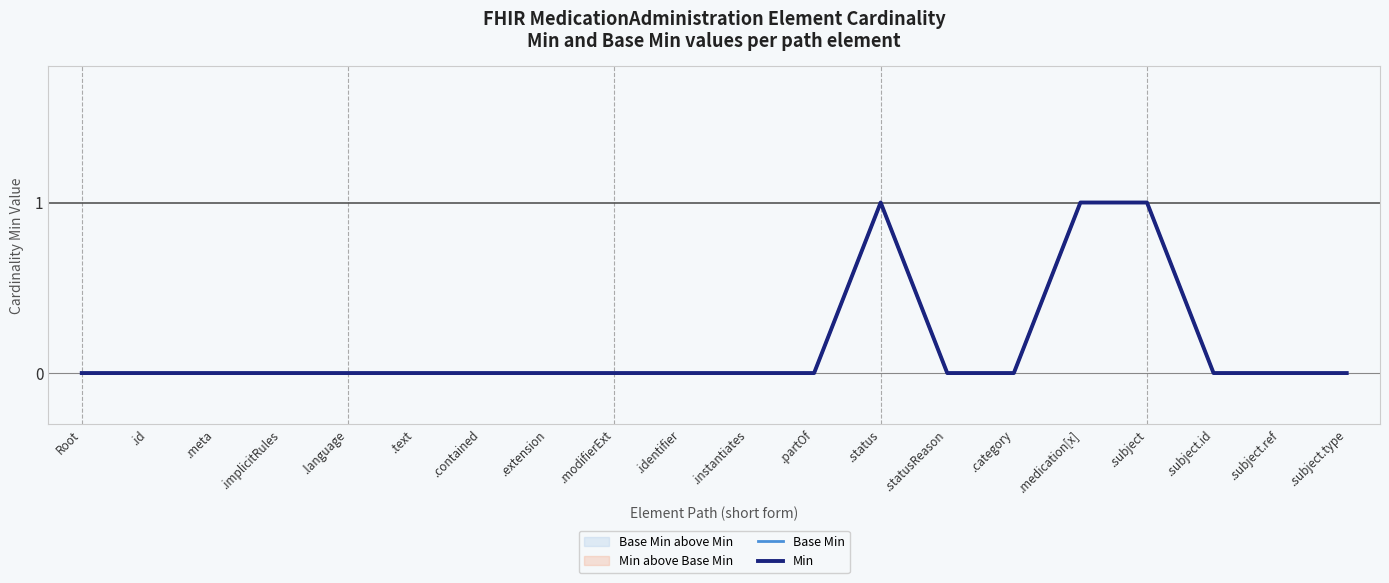

Reading right to left, list all the values displayed in this chart.

Base Min: .subject.type=0	.subject.ref=0	.subject.id=0	.subject=1	.medication[x]=1	.category=0	.statusReason=0	.status=1	.partOf=0	.instantiates=0	.identifier=0	.modifierExt=0	.extension=0	.contained=0	.text=0	.language=0	.implicitRules=0	.meta=0	.id=0	Root=0
Min: .subject.type=0	.subject.ref=0	.subject.id=0	.subject=1	.medication[x]=1	.category=0	.statusReason=0	.status=1	.partOf=0	.instantiates=0	.identifier=0	.modifierExt=0	.extension=0	.contained=0	.text=0	.language=0	.implicitRules=0	.meta=0	.id=0	Root=0